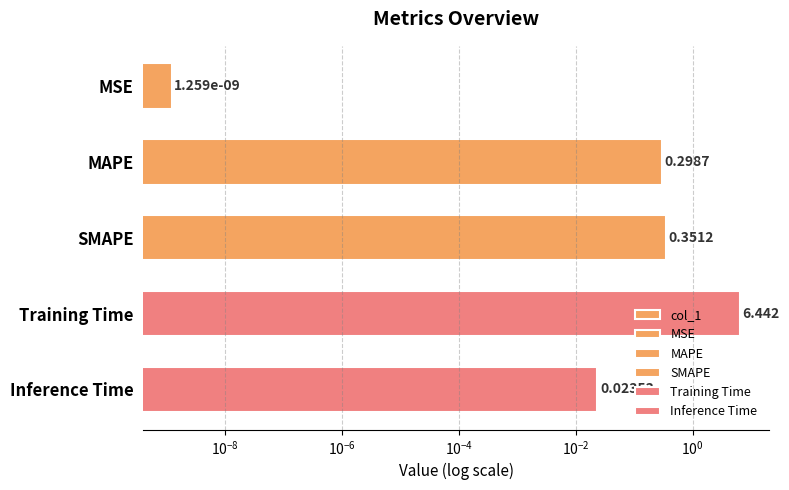

How many bars are there in total?

5